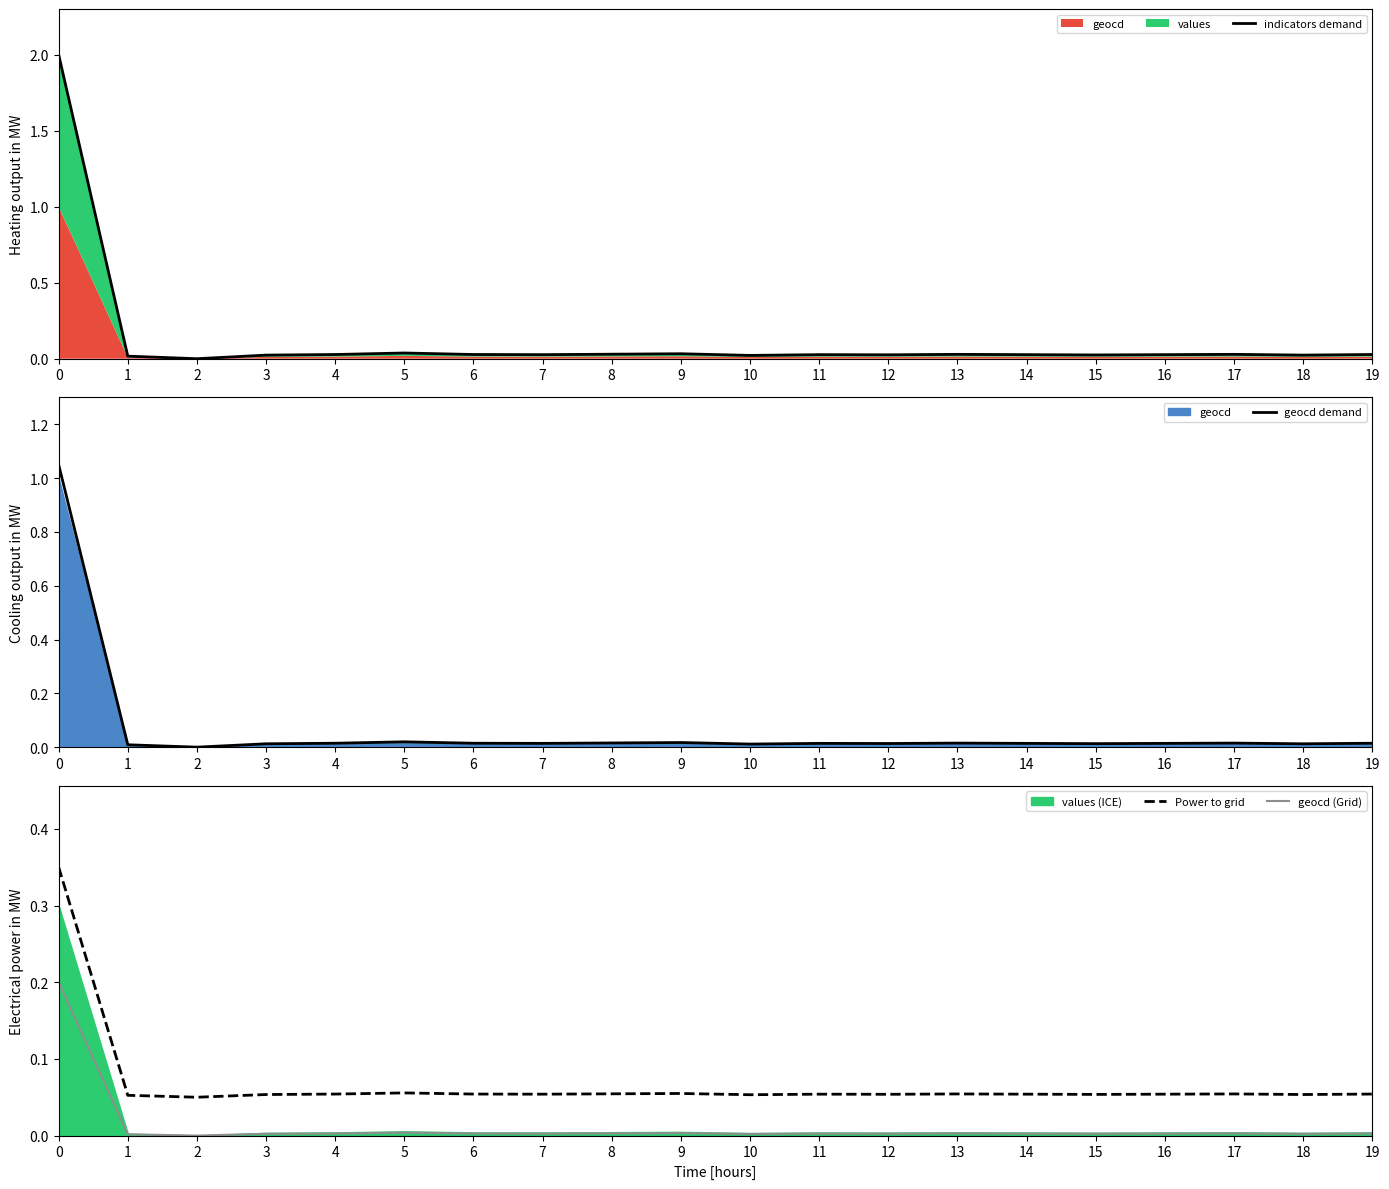

In geocd (Grid), how many points are higher than both neighbors (excluding endpoints)?

5